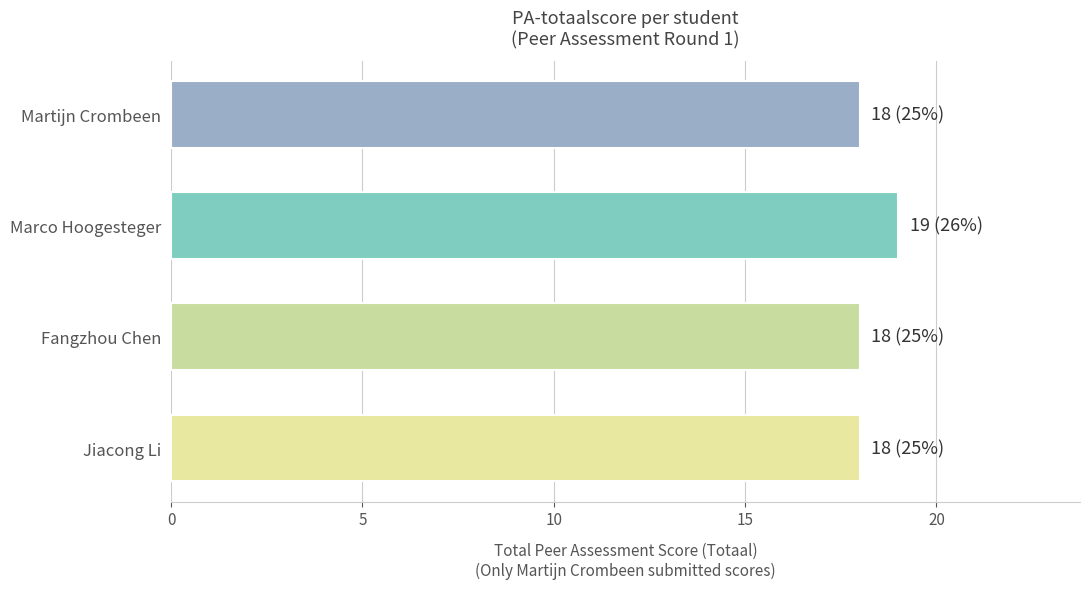

What is the ratio of the value at Martijn Crombeen to the value at Marco Hoogesteger?

0.9